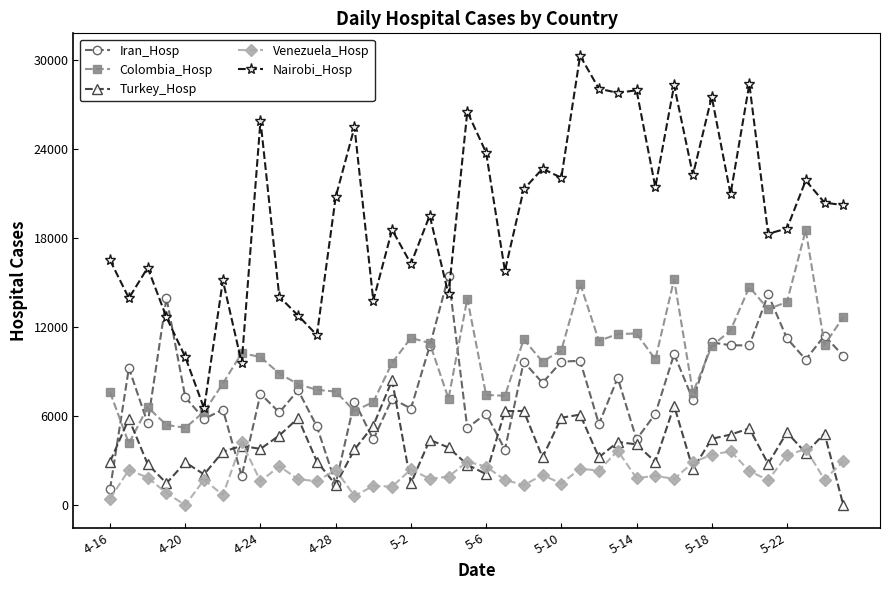

List the series in order of their peak value, highest first.

Nairobi_Hosp, Colombia_Hosp, Iran_Hosp, Turkey_Hosp, Venezuela_Hosp